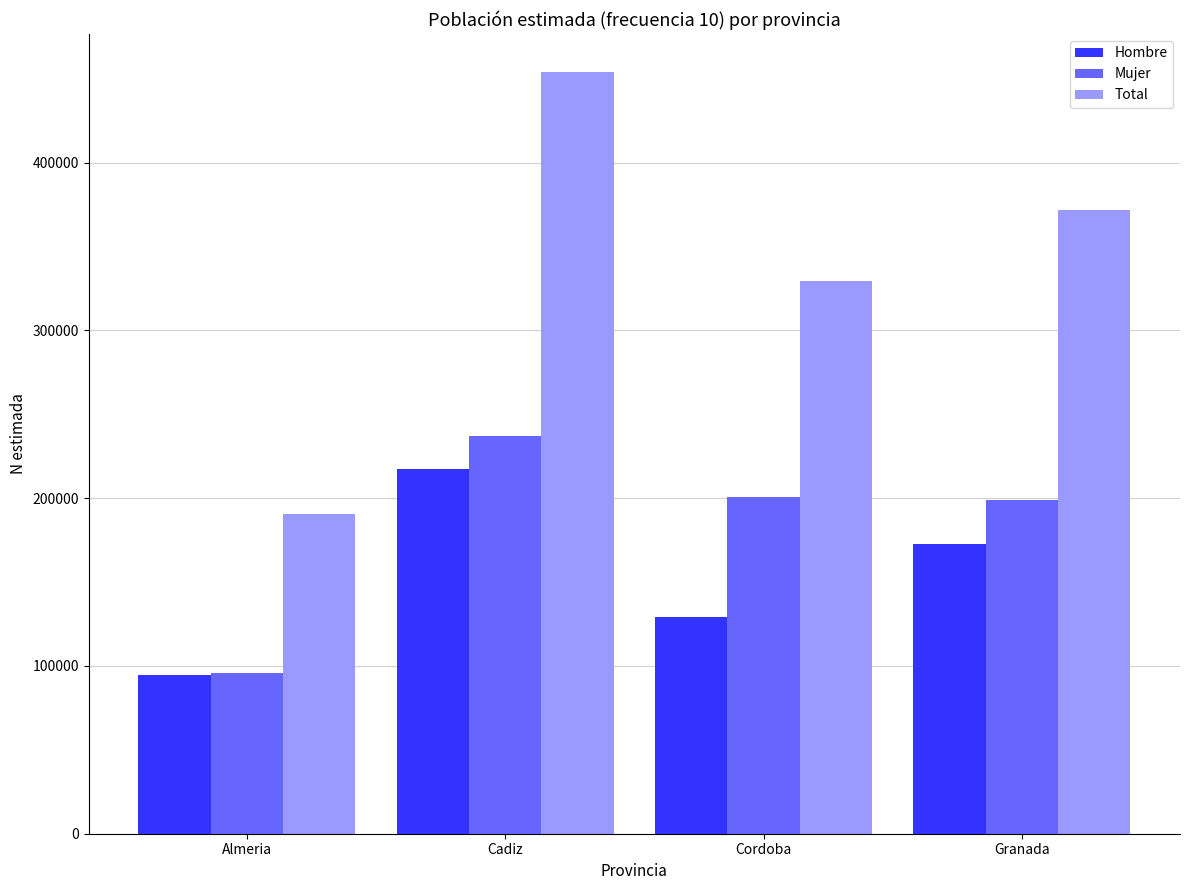

Is it true that Total equals 190528 at Almeria?

True